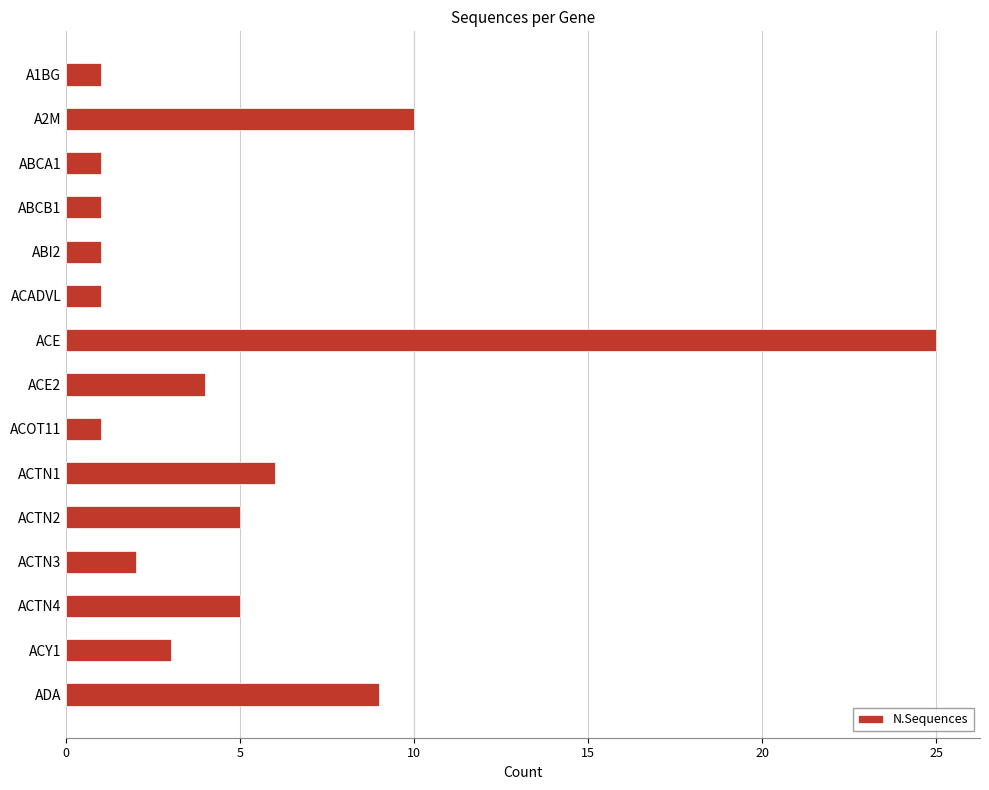

Reading top to bottom, extract all data points from this chart.

1	10	1	1	1	1	25	4	1	6	5	2	5	3	9